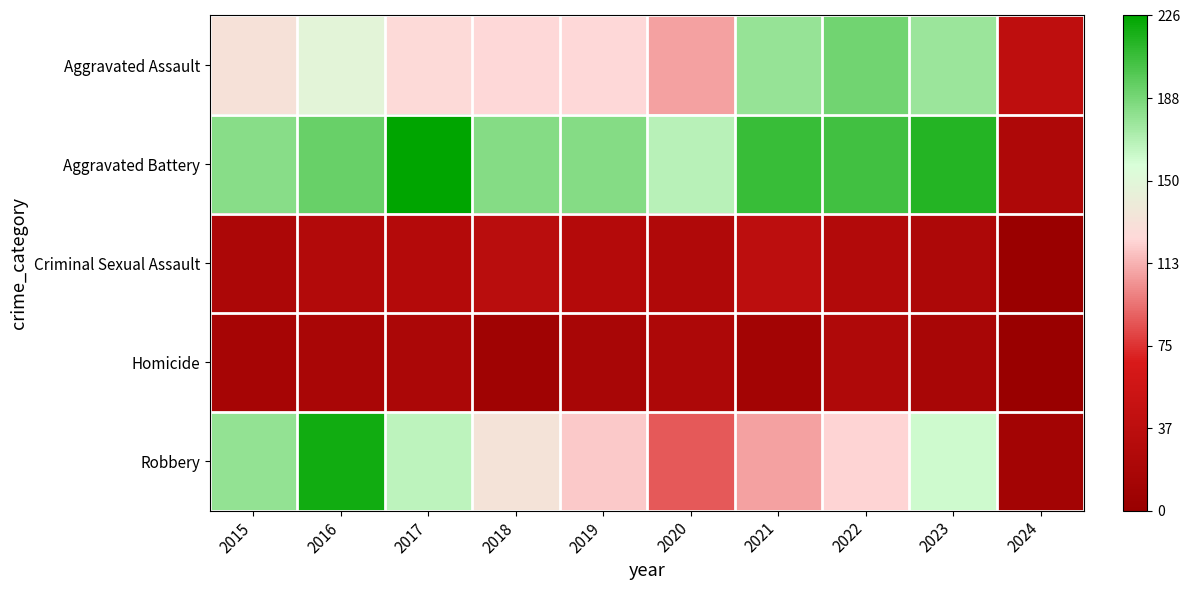

Reading right to left, list all the values displayed in this chart.

Aggravated Assault: 2024=40	2023=177	2022=190	2021=179	2020=108	2019=124	2018=124	2017=126	2016=149	2015=132
Aggravated Battery: 2024=23	2023=214	2022=205	2021=208	2020=168	2019=184	2018=184	2017=226	2016=193	2015=183
Criminal Sexual Assault: 2024=2	2023=22	2022=27	2021=38	2020=25	2019=30	2018=35	2017=30	2016=28	2015=21
Homicide: 2024=1	2023=16	2022=24	2021=12	2020=22	2019=16	2018=8	2017=20	2016=18	2015=15
Robbery: 2024=12	2023=161	2022=123	2021=108	2020=87	2019=120	2018=134	2017=166	2016=220	2015=180